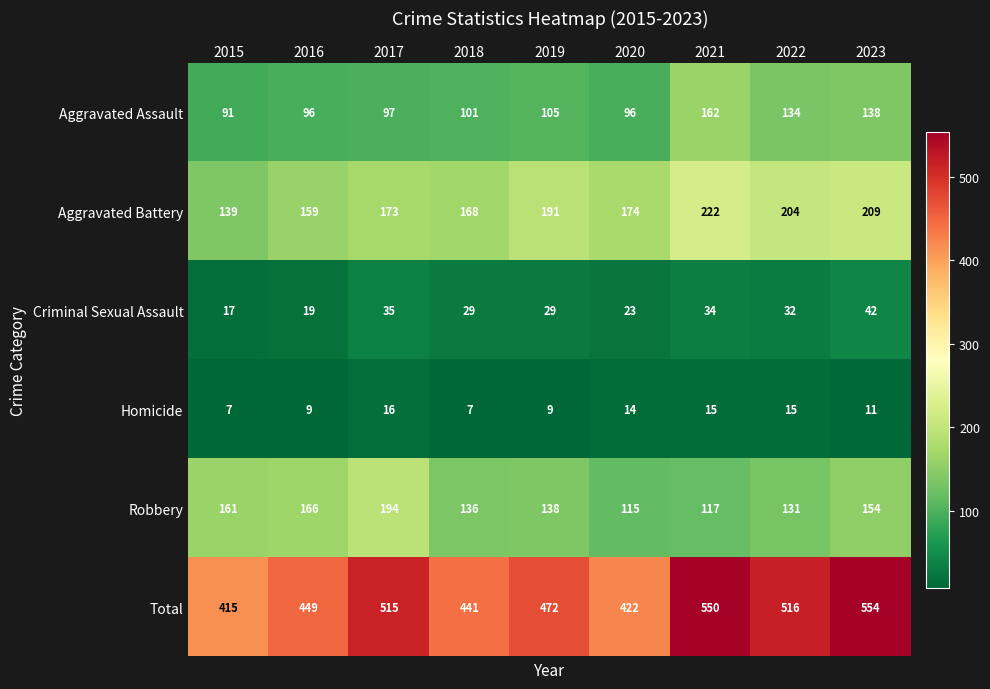

Which series has the largest range (max minus min)?

Total